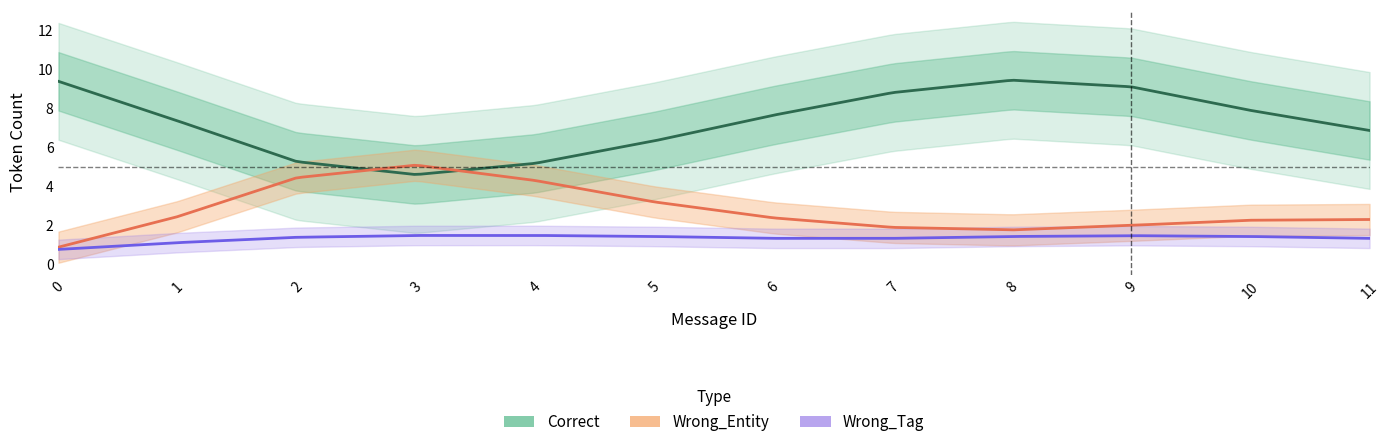

The value of Wrong_Tag at 6 is 1. True or false?

True